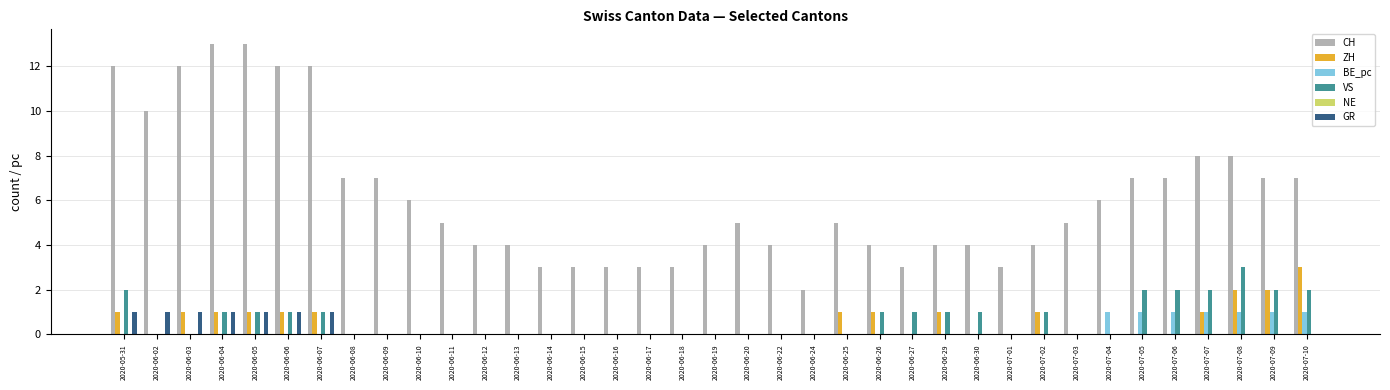

Between 2020-06-24 and 2020-07-10, which series saw the biggest shift?

CH